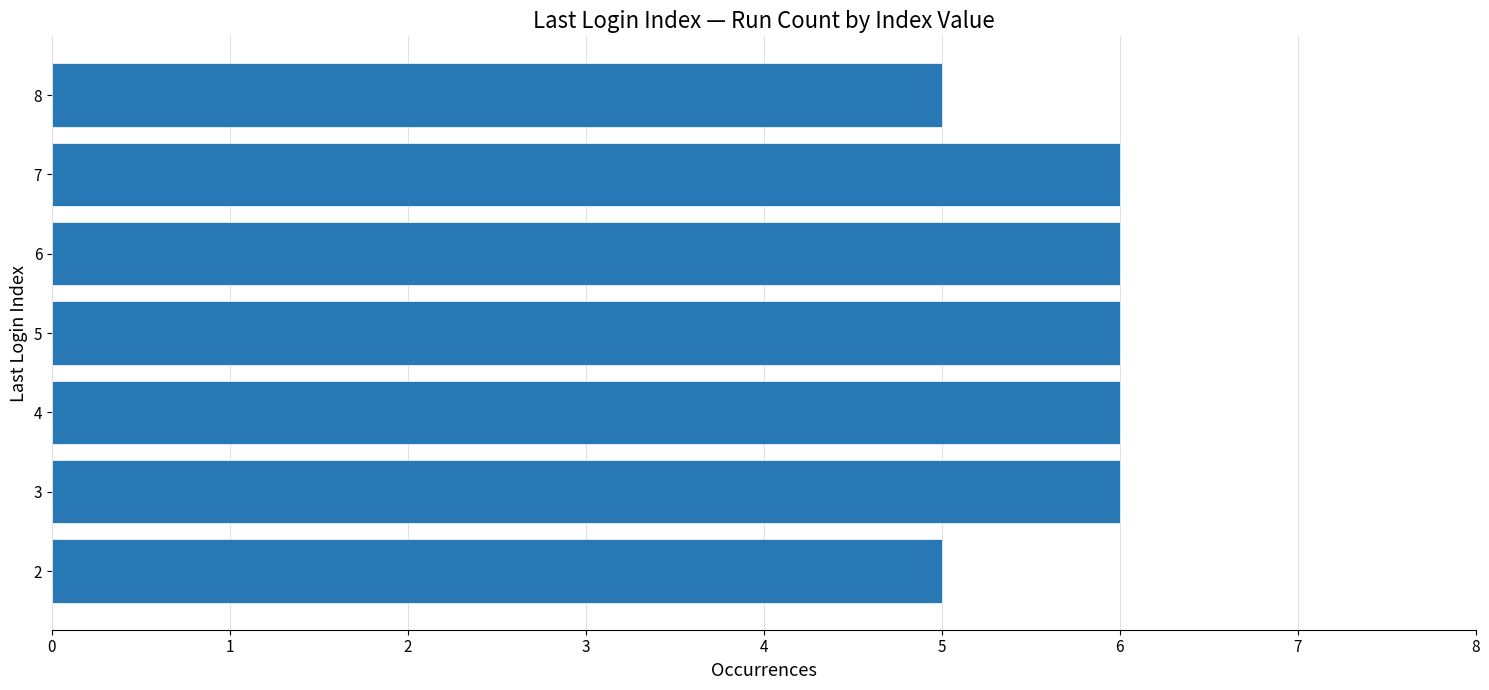

What is the change in value from 2 to 7?

+1